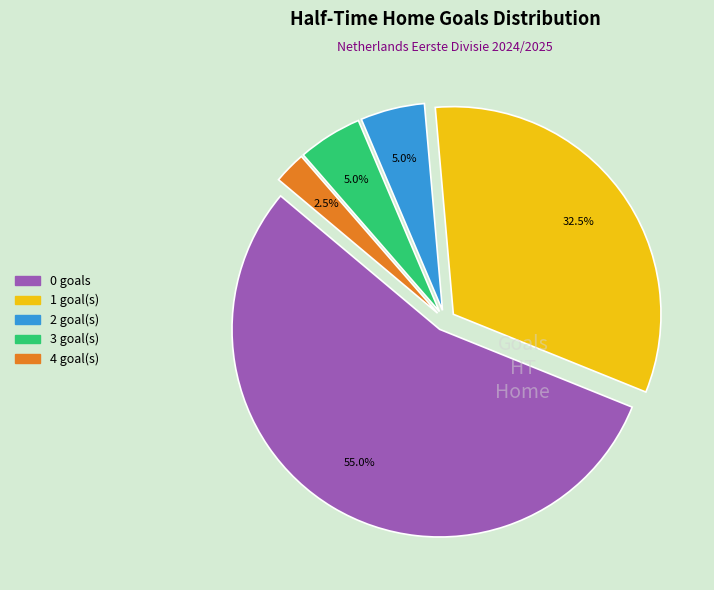

Is there a majority slice in this chart?

Yes